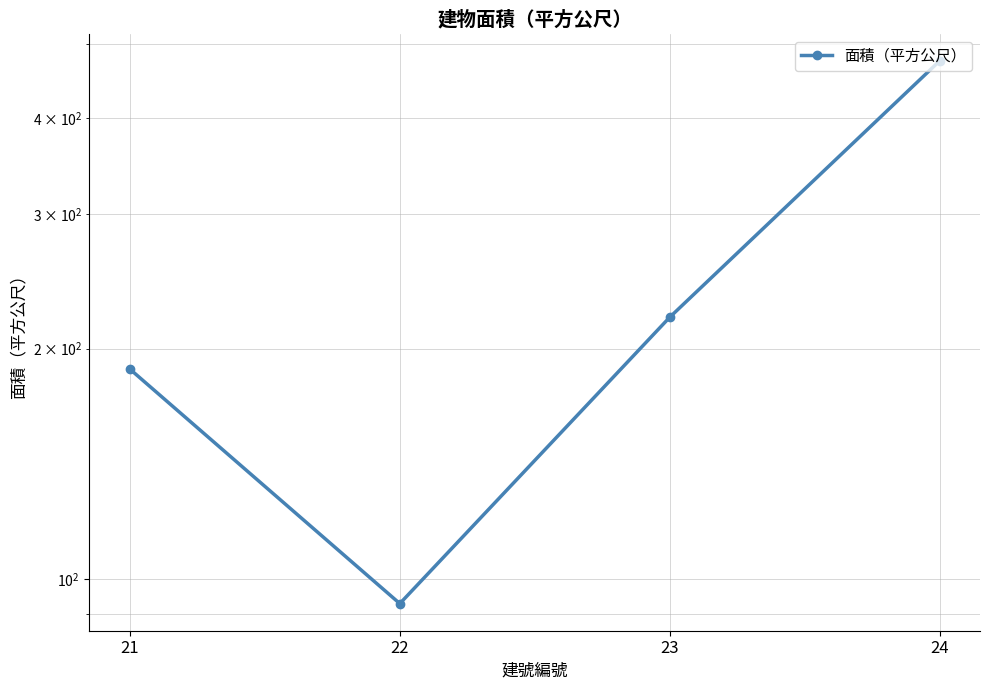

How many values are below 219?

2